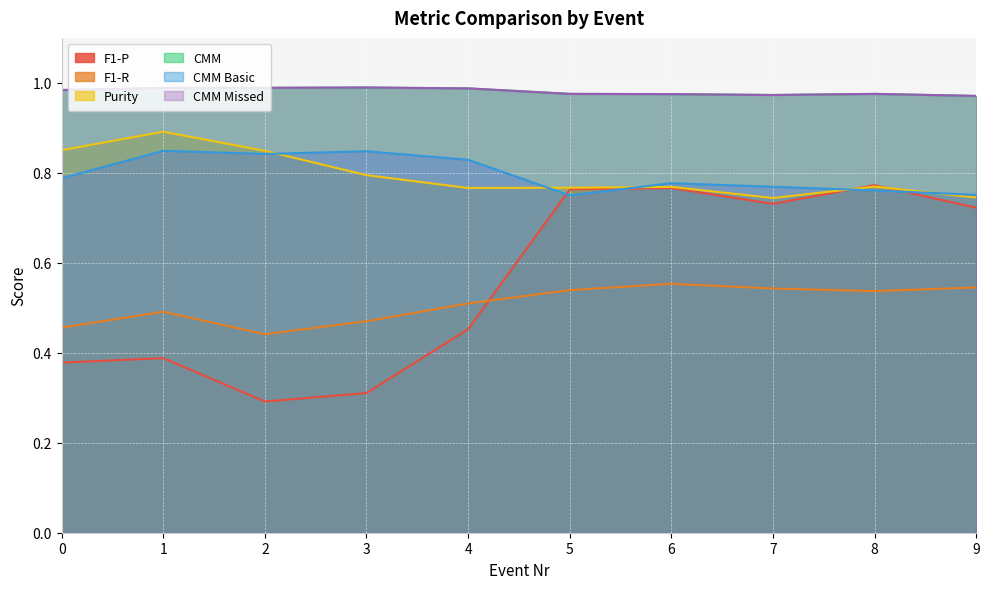

True or false: F1-P has a value of 0.1 at 2.

False